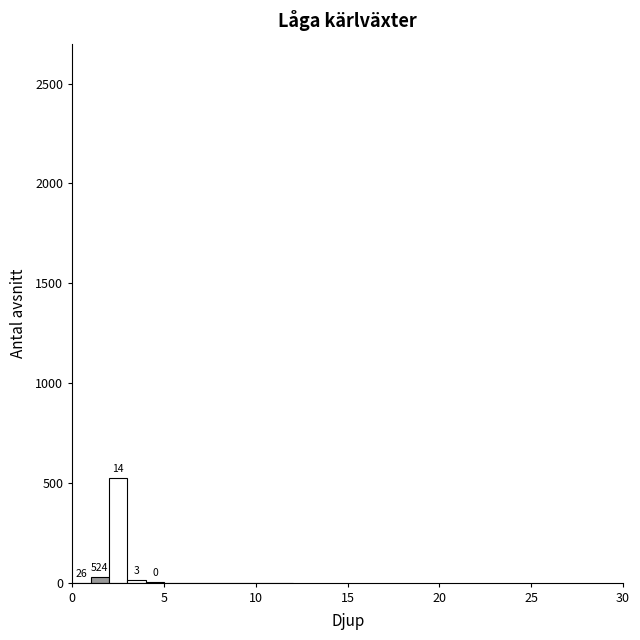

Read against the x-axis, roughly where is the centre of the tallest bar?

2.5